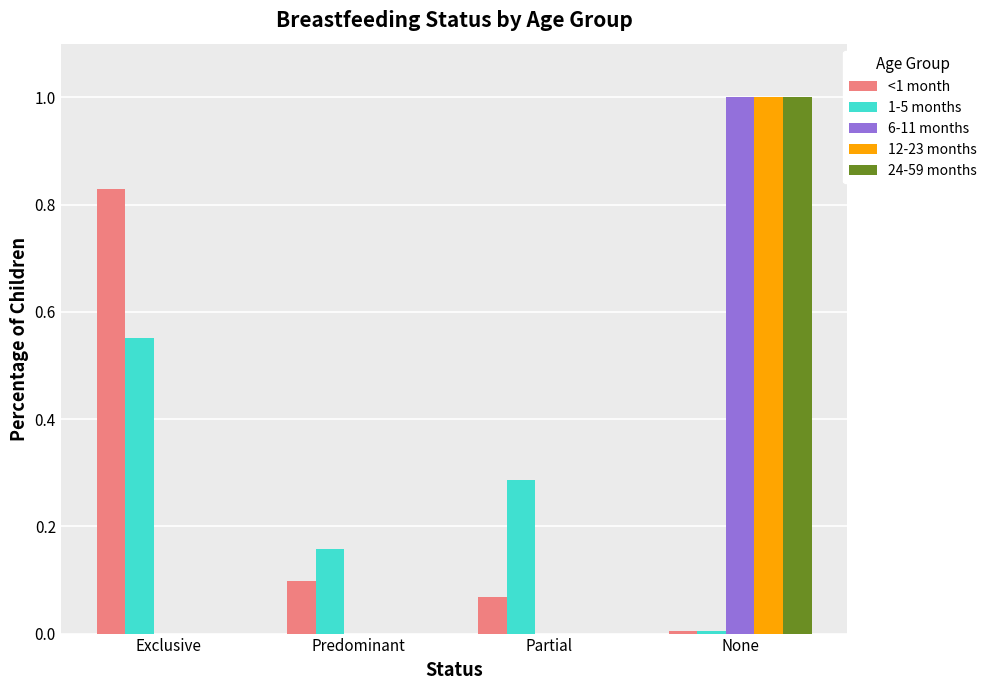

What is the sum of all <1 month values?

1.0